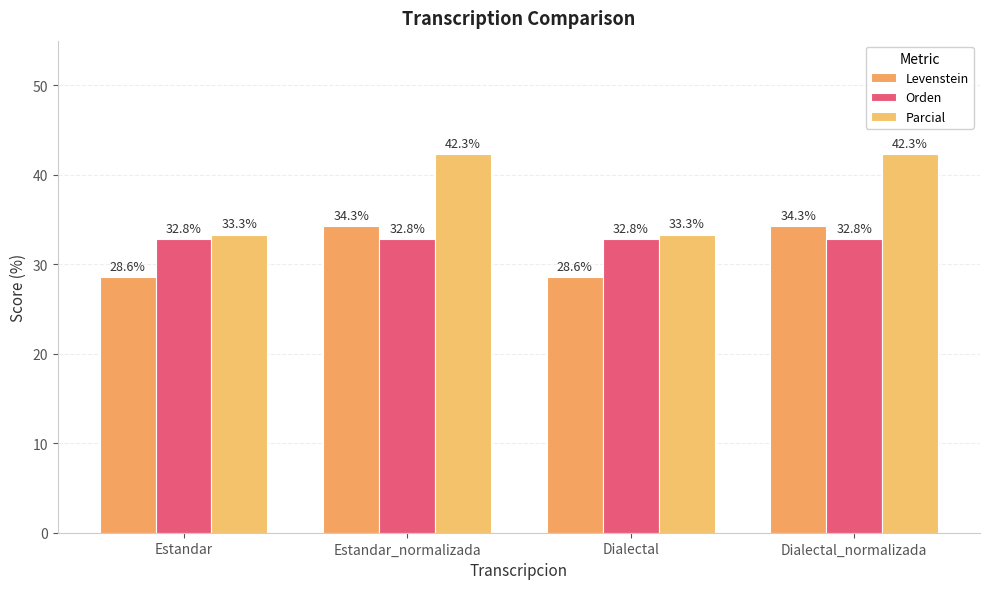

How many values in the Parcial series exceed 42?

2